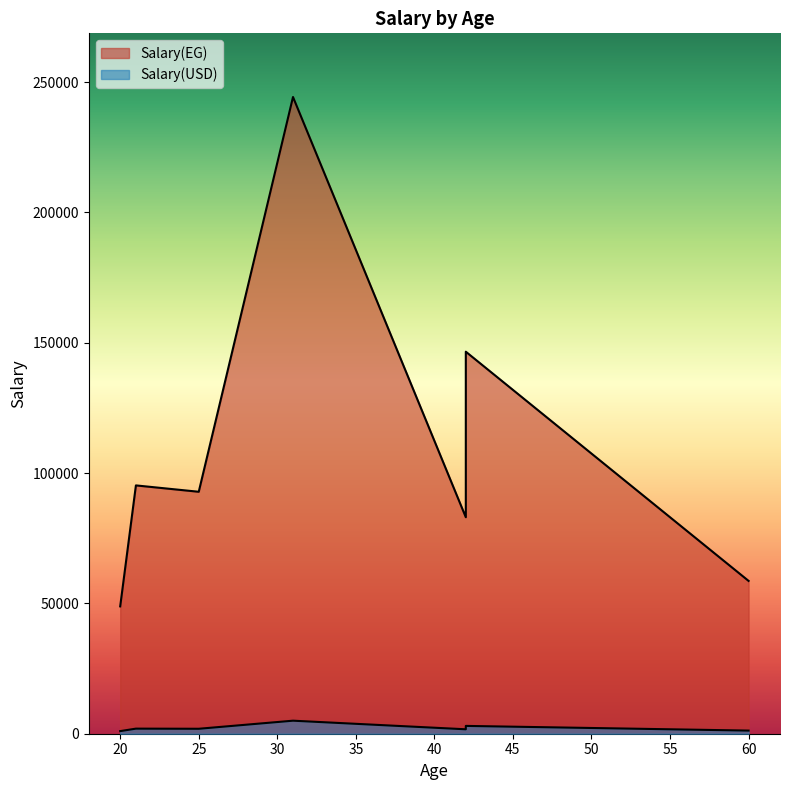

True or false: Salary(USD) and Salary(EG) intersect in this chart.

False